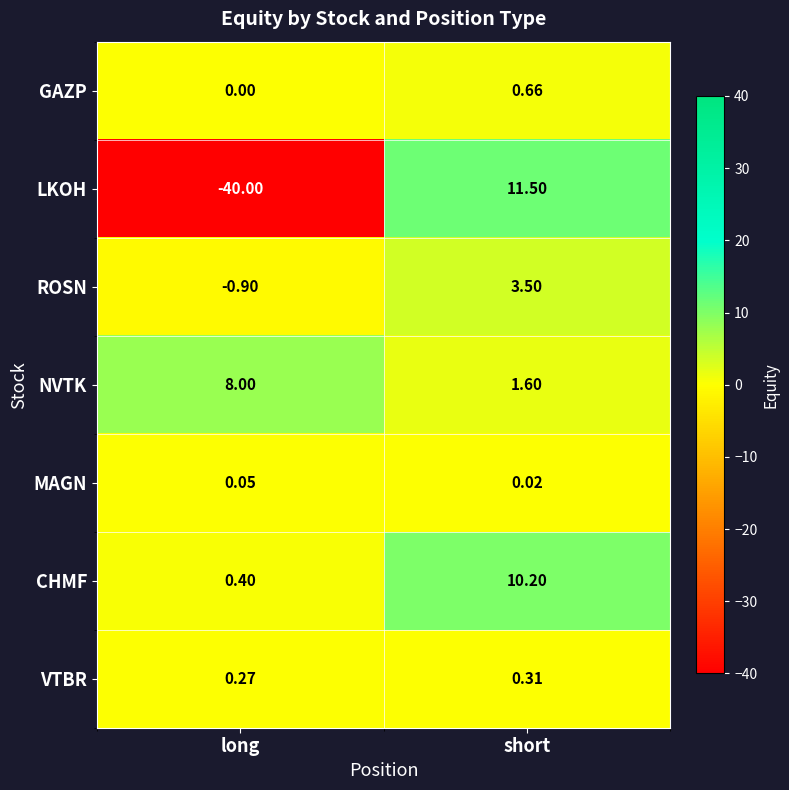

Which category has the highest value across all series?

short